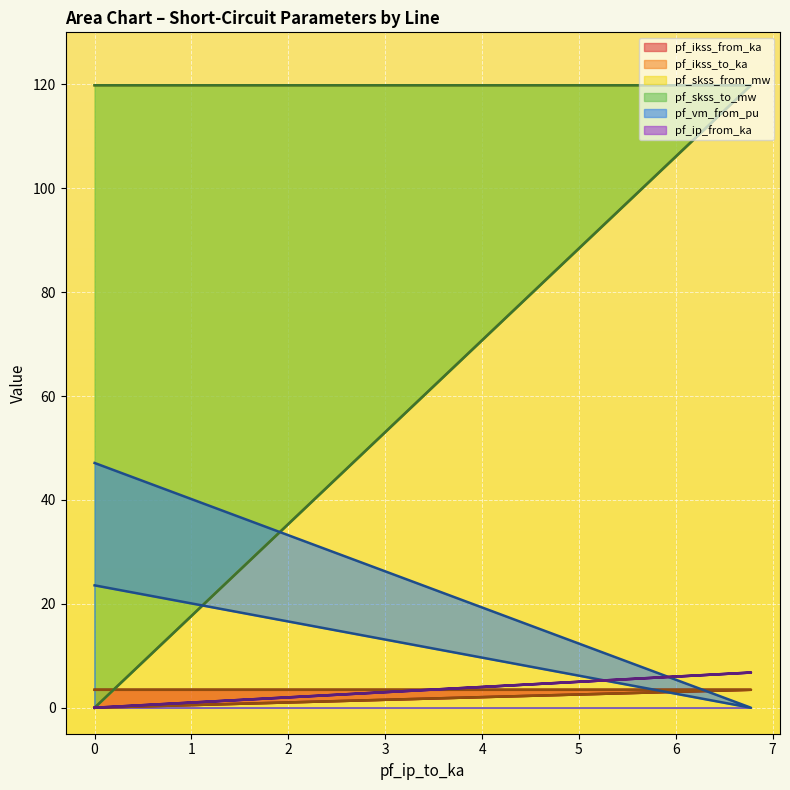

The pf_vm_from_pu series shows 0.0 at 6.775616559937164. True or false?

True